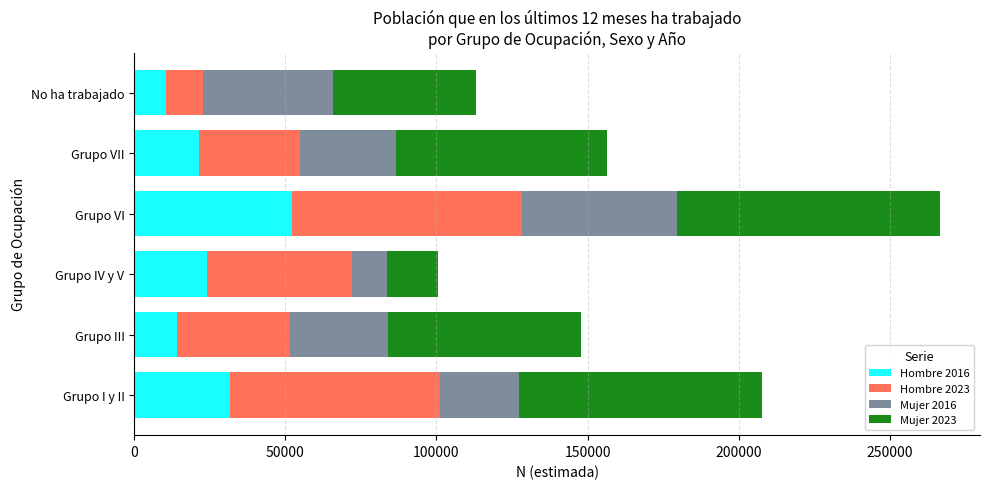

What is the difference between the Hombre 2016 values at No ha trabajado and Grupo VI?

41738